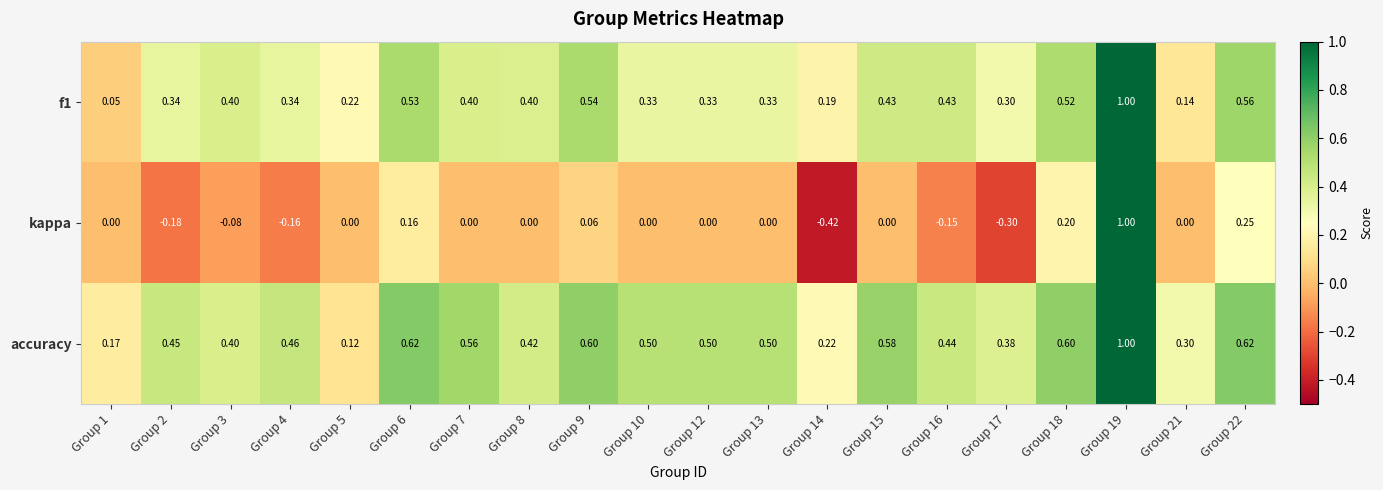

Is the value of accuracy at Group 12 greater than the value of kappa at Group 13?

Yes